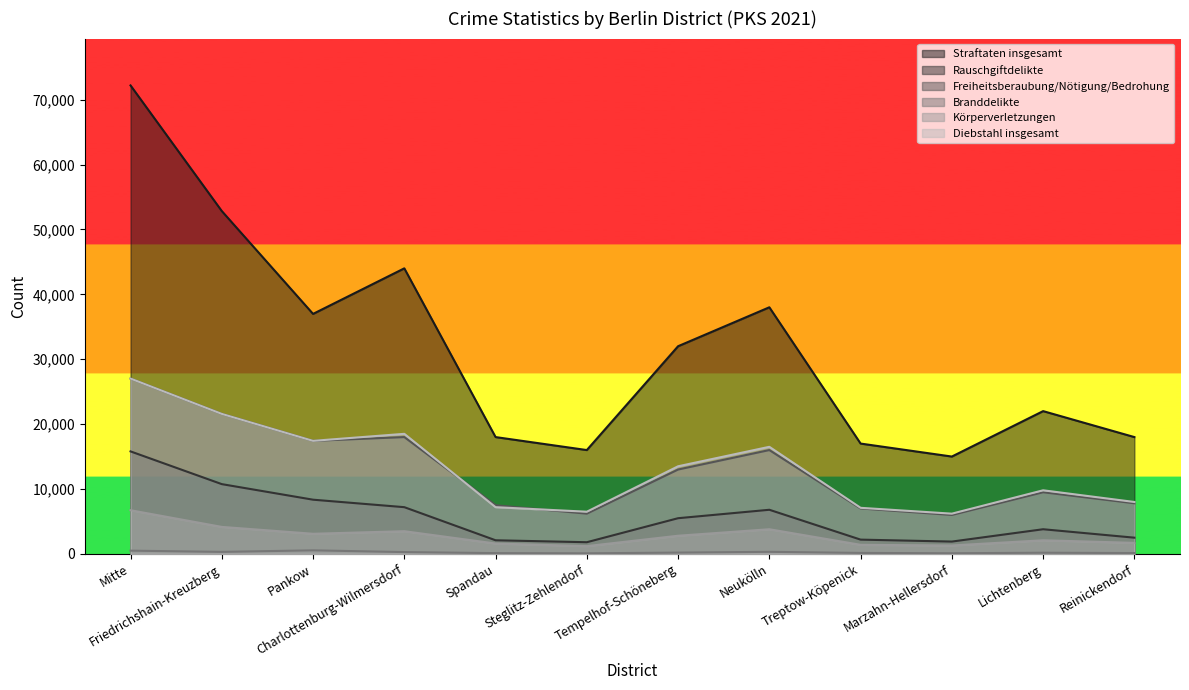

Where does the Straftaten insgesamt series first go above 32000?

Mitte